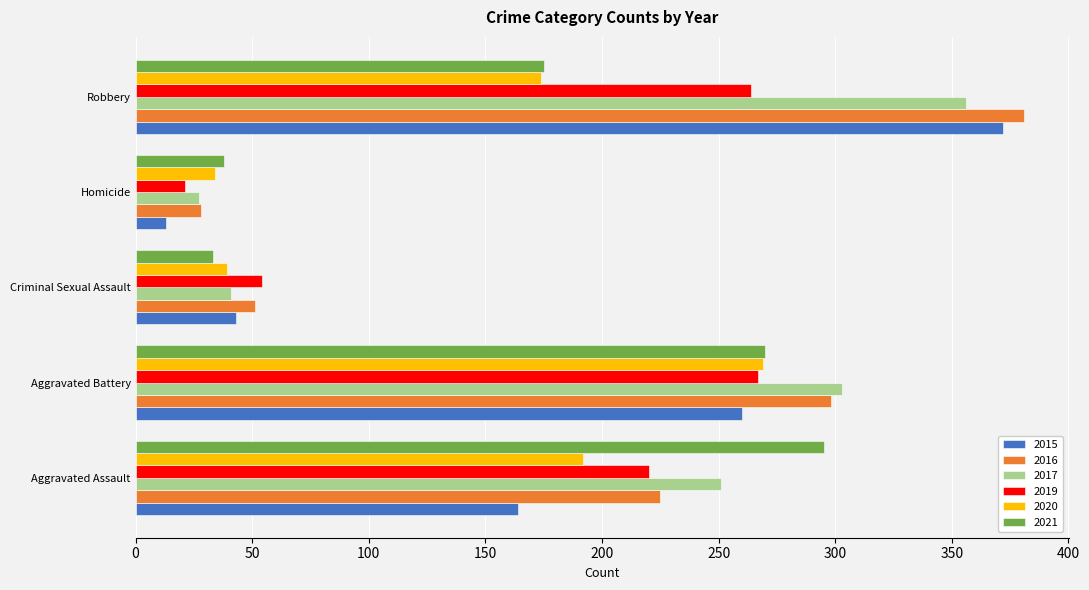

Which series has the widest spread of values?

2015